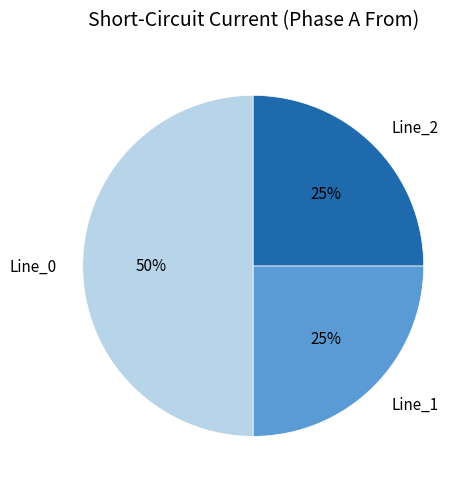

Which has a higher value, Line_2 or Line_0?

Line_0